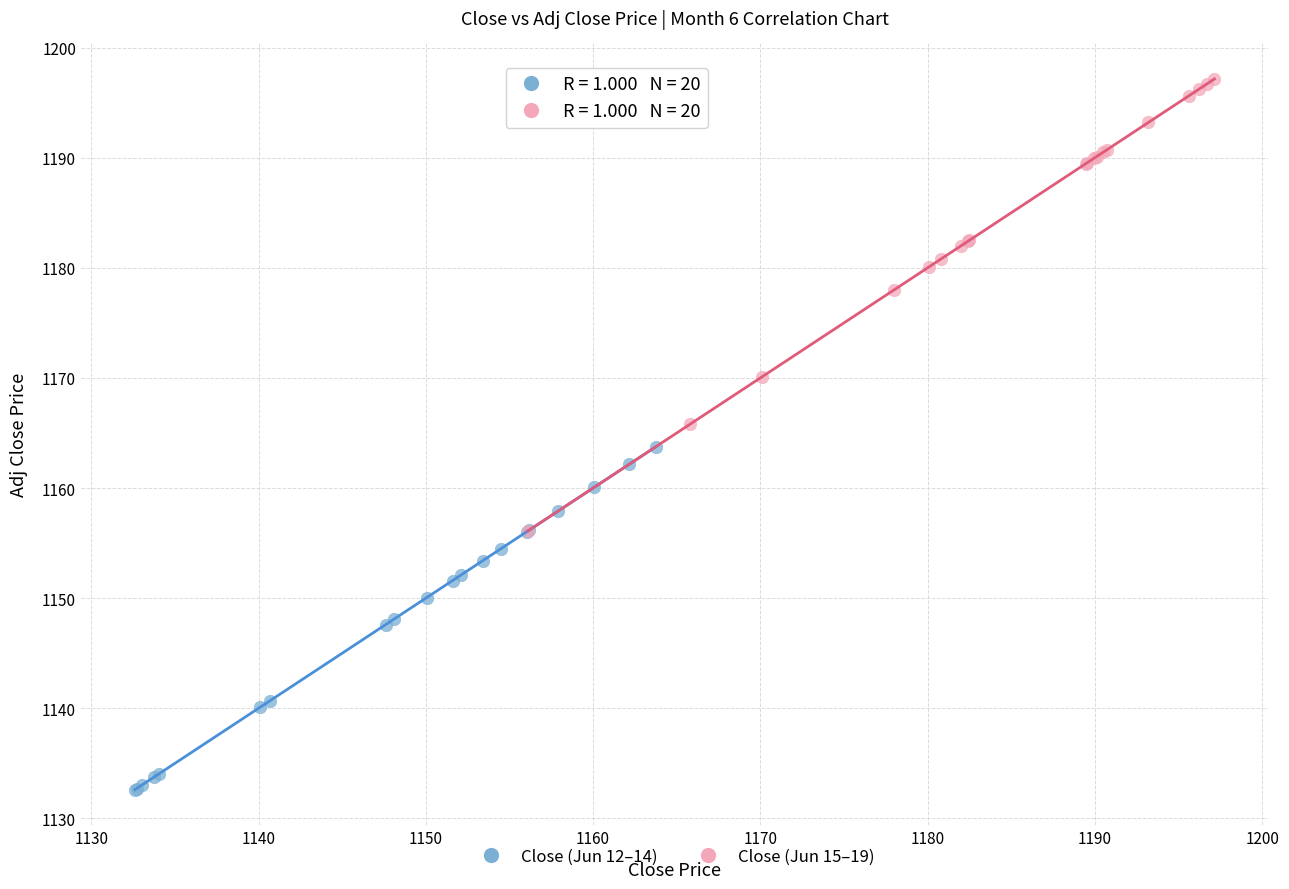

Which series has the widest spread of Y values?

Close (Jun 15–19)